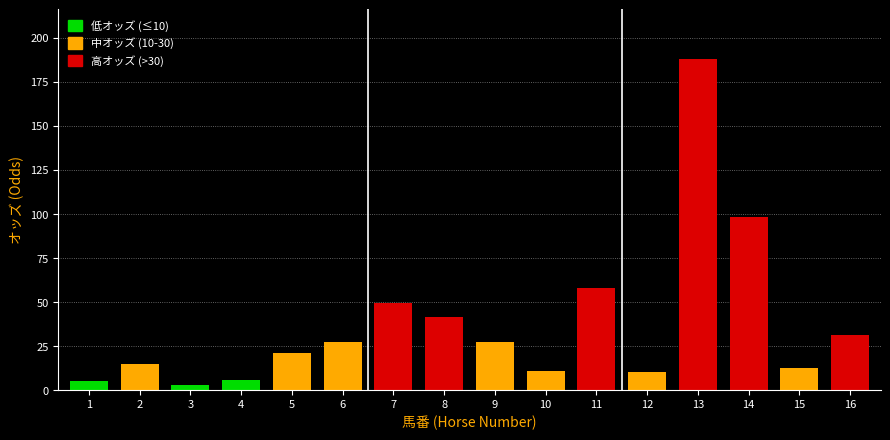

At which label is the value closest to 95?

14